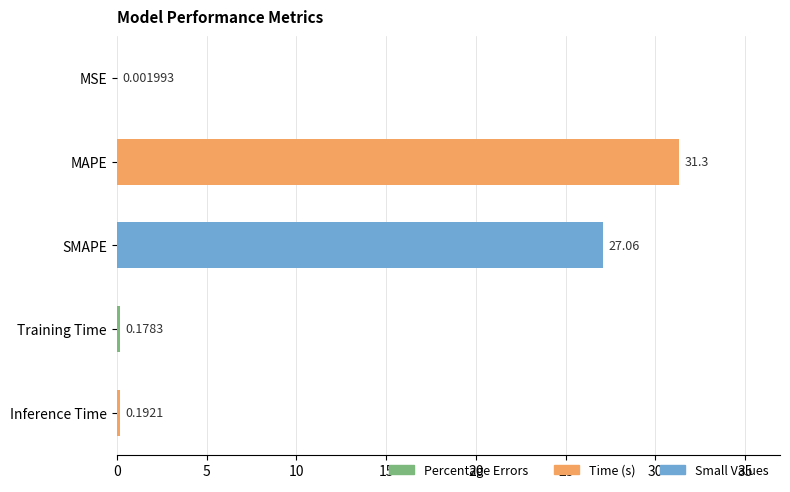

Which label corresponds to the largest value in the chart?

MAPE